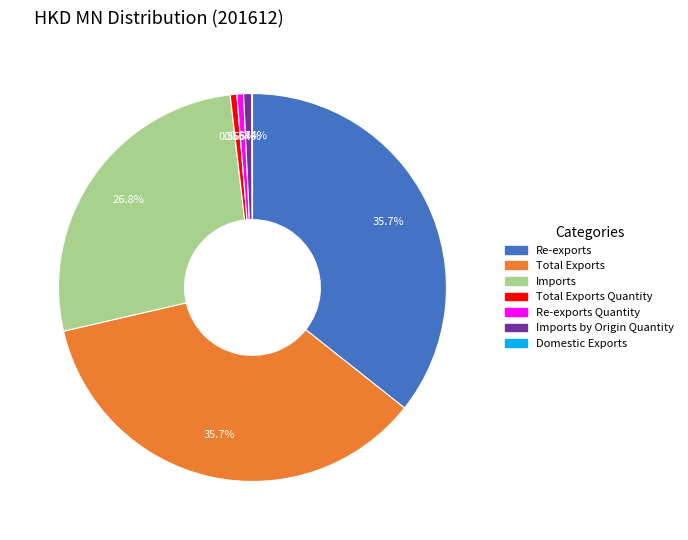

What is the ratio of the value at Imports to the value at Total Exports?

0.7